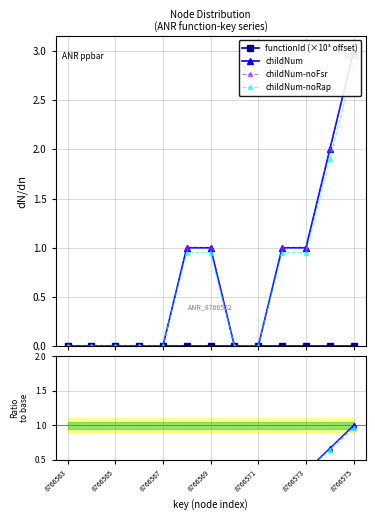

What is the sum of the values at 8766573 and 8766569?

2